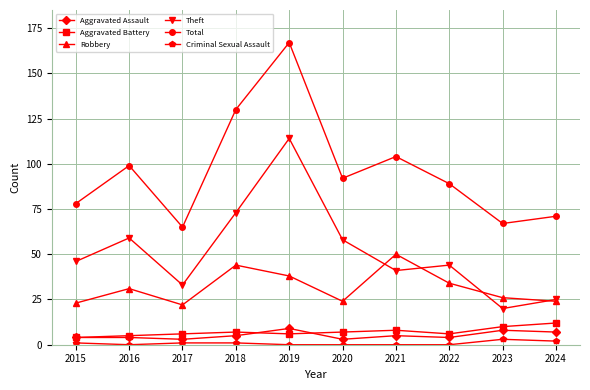

Between 2019 and 2024, which series saw the biggest shift?

Total